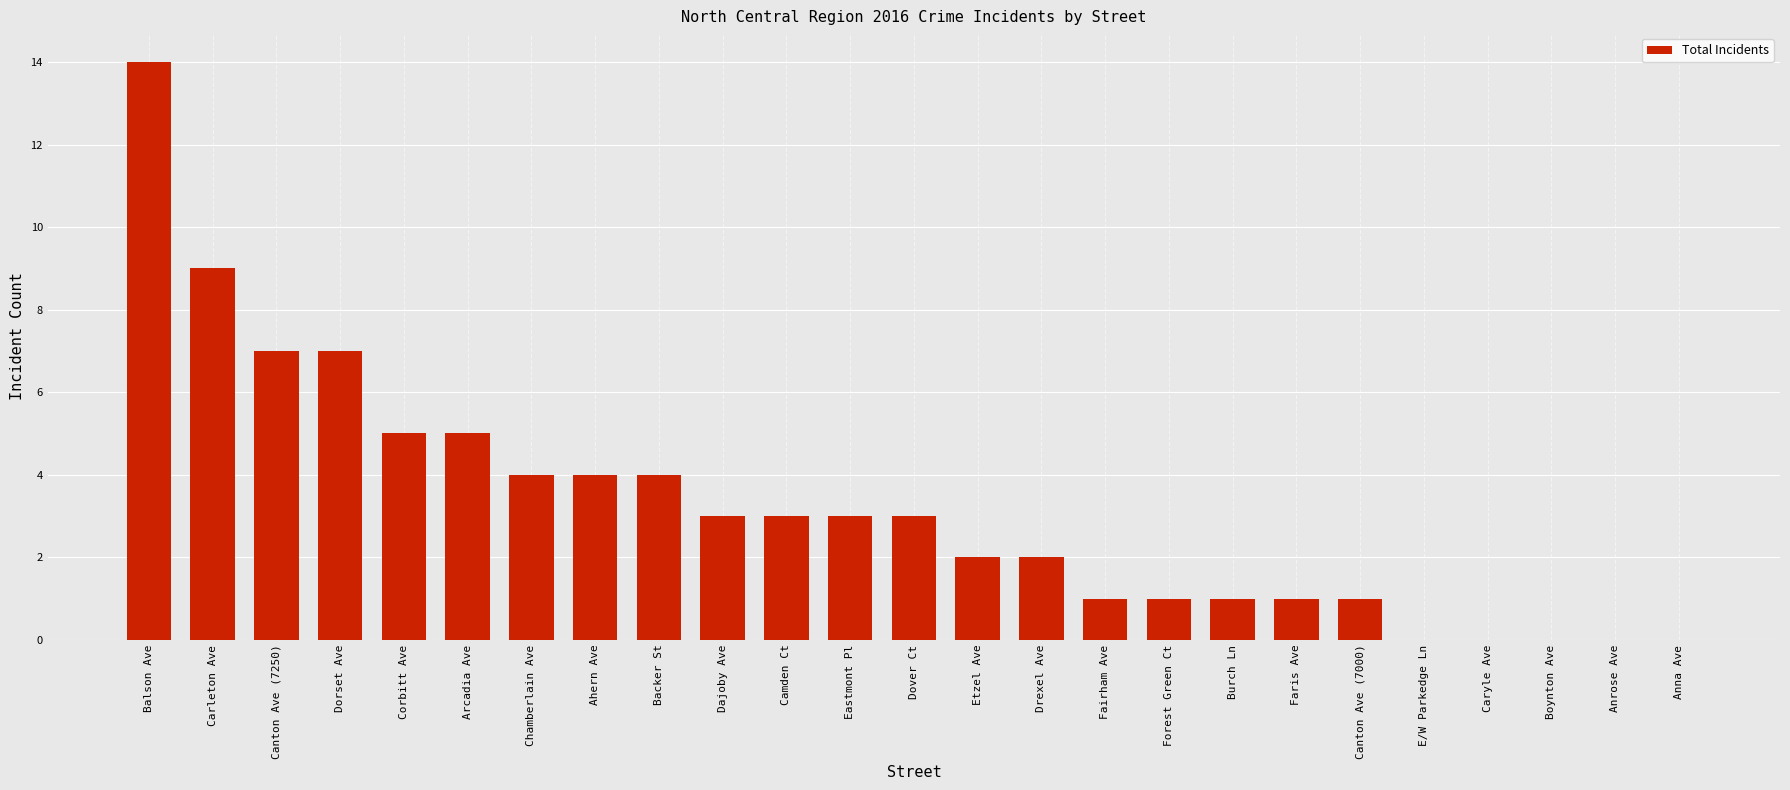

Reading left to right, extract all data points from this chart.

Balson Ave=14	Carleton Ave=9	Canton Ave (7250)=7	Dorset Ave=7	Corbitt Ave=5	Arcadia Ave=5	Chamberlain Ave=4	Ahern Ave=4	Backer St=4	Dajoby Ave=3	Camden Ct=3	Eastmont Pl=3	Dover Ct=3	Etzel Ave=2	Drexel Ave=2	Fairham Ave=1	Forest Green Ct=1	Burch Ln=1	Faris Ave=1	Canton Ave (7000)=1	E/W Parkedge Ln=0	Caryle Ave=0	Boynton Ave=0	Anrose Ave=0	Anna Ave=0